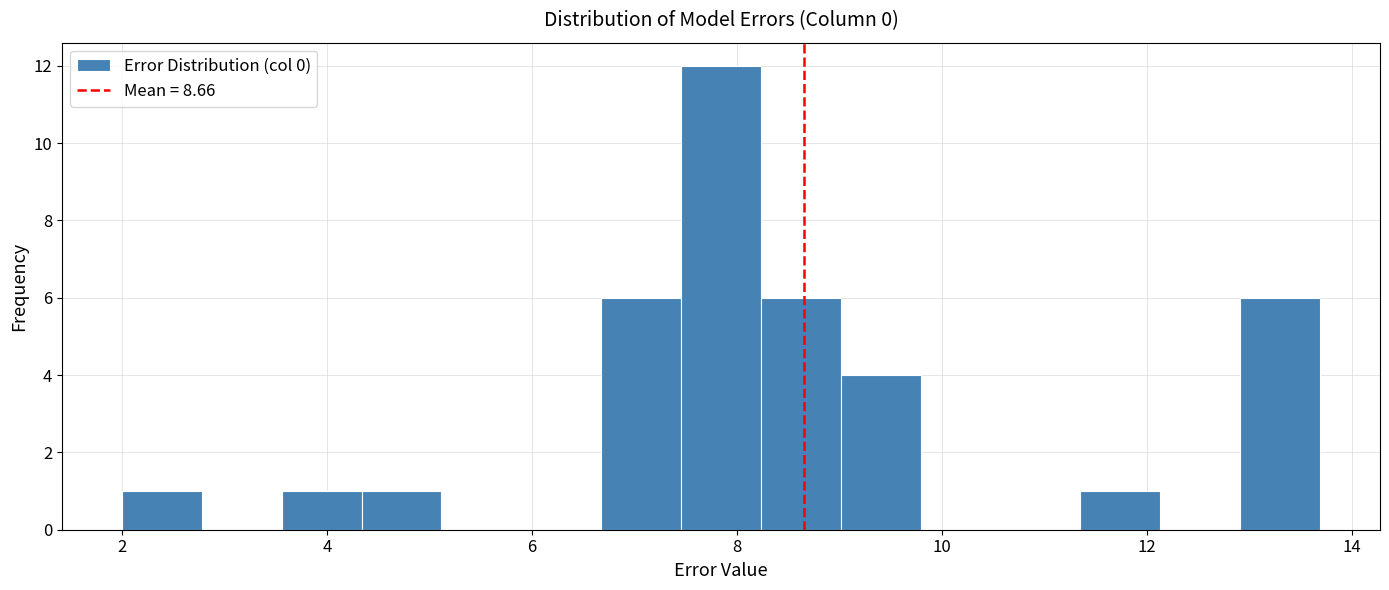

Around what value on the x-axis is the tallest bar? Give the approximate position of its centre, as read against the axis.

7.8